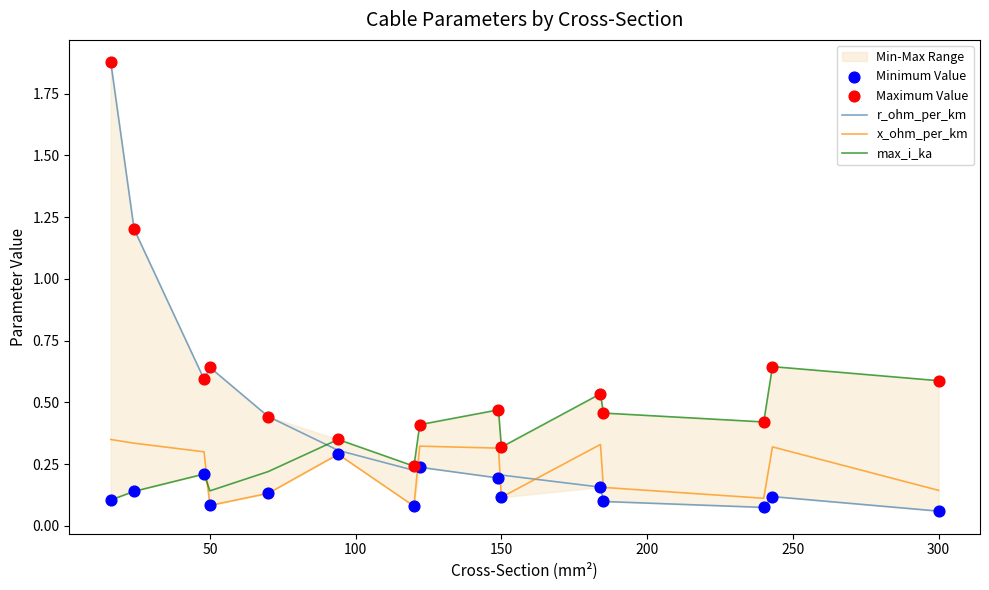

Which series contains the highest Y value?

r_ohm_per_km